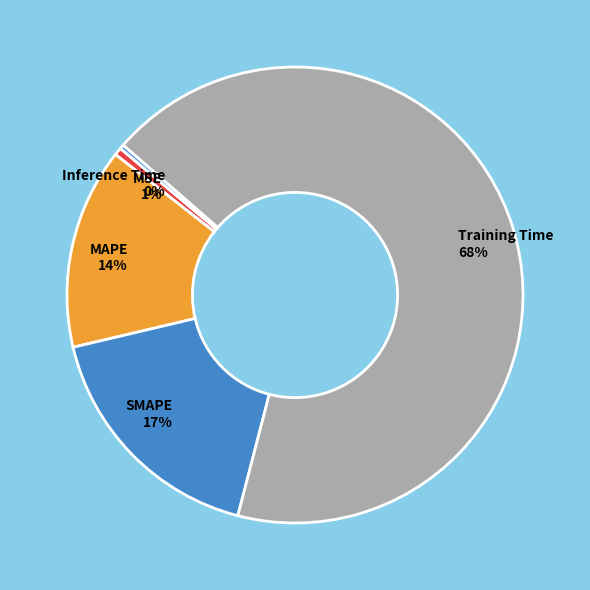

To the nearest percent, what percentage of the pie is Training Time?

68%